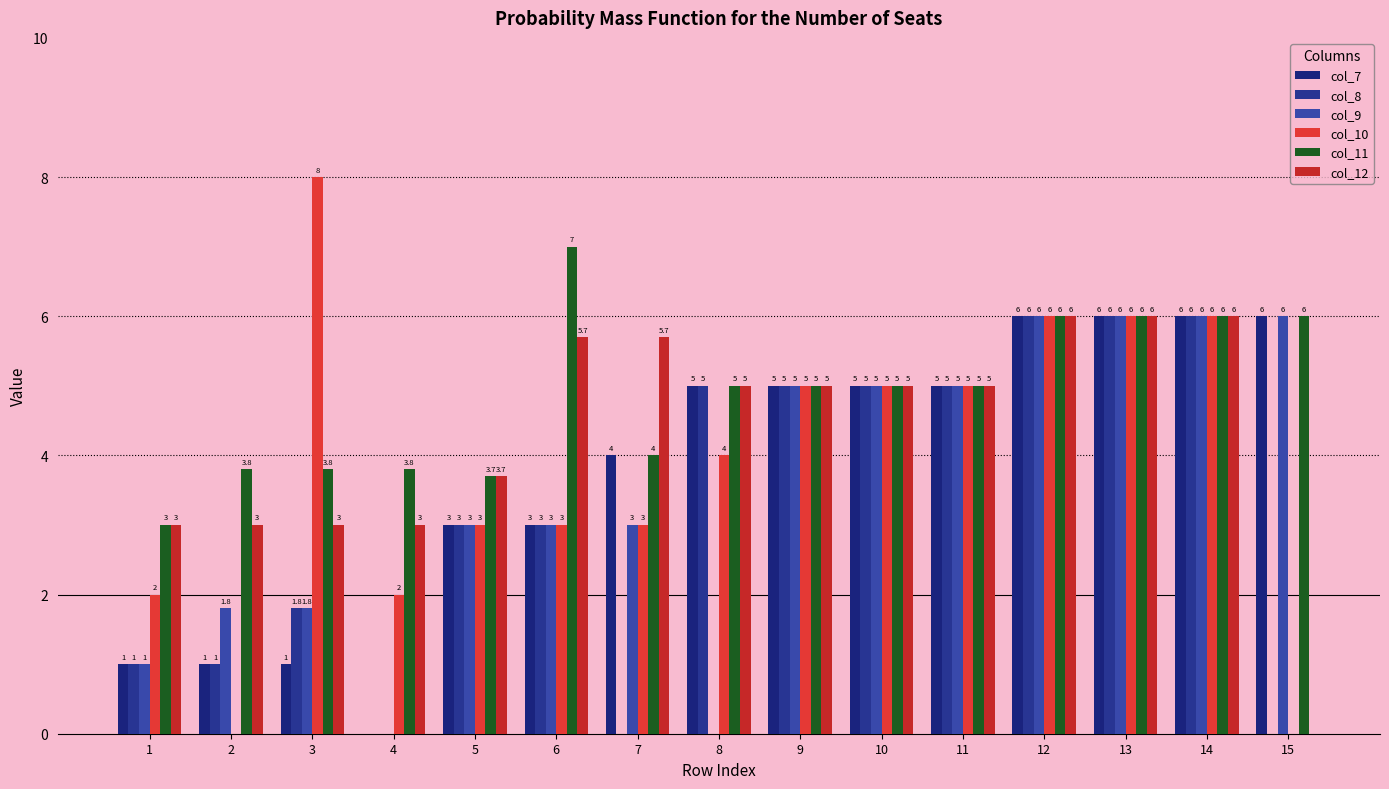

Are the bars horizontal?

No